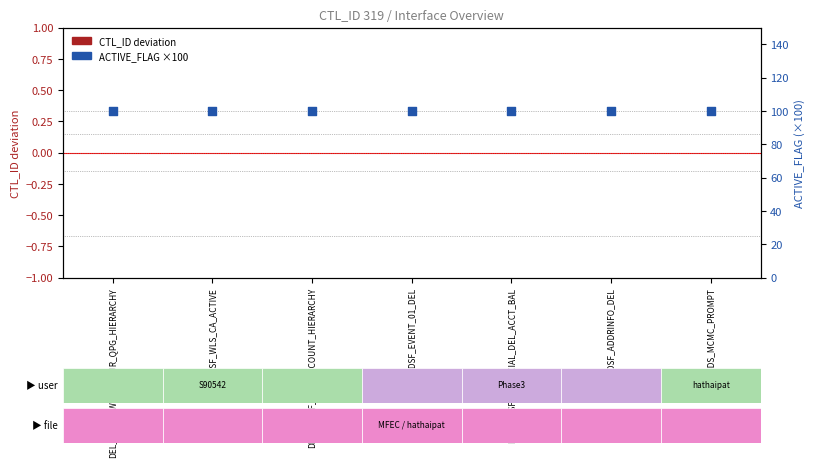

Which series has the largest Y range (max minus min)?

CTL_ID deviation